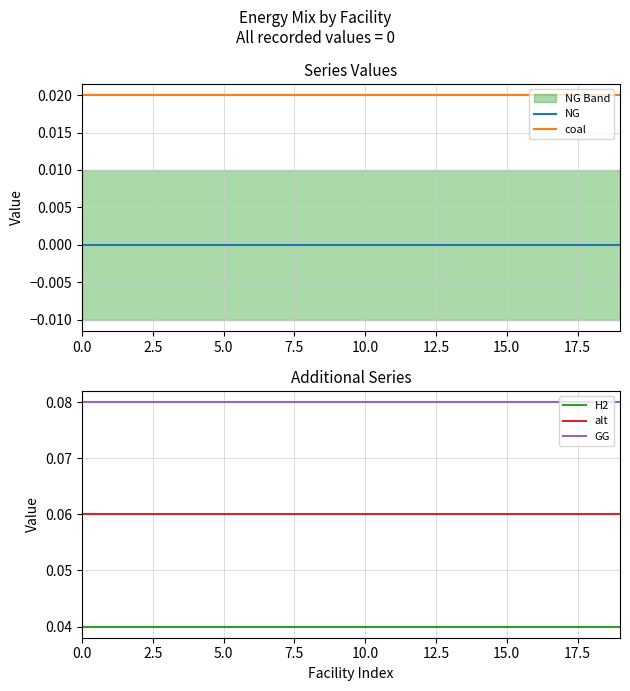

Is it true that alt equals 0.1 at 11?

True